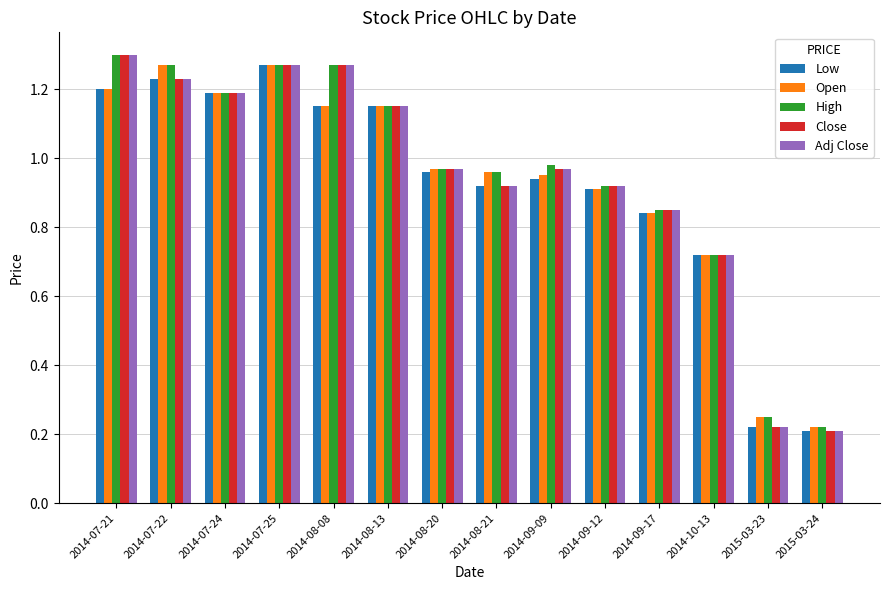

The Adj Close series shows 1.3 at 2014-07-25. True or false?

True